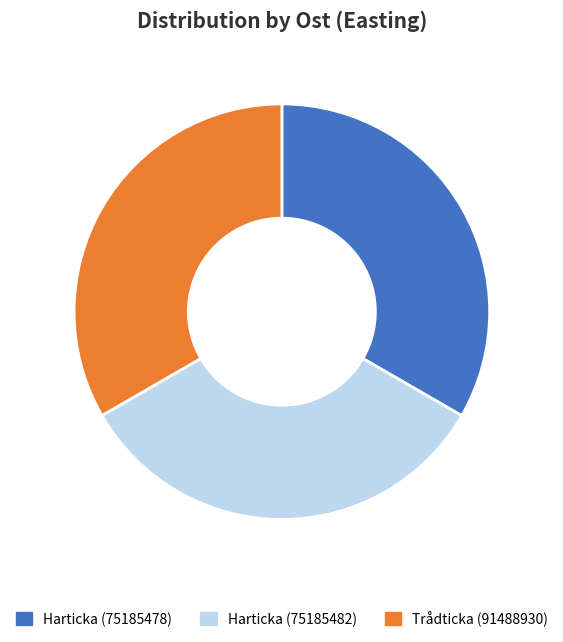

Do Harticka (75185482) and Harticka (75185478) together represent more than half of the pie?

Yes